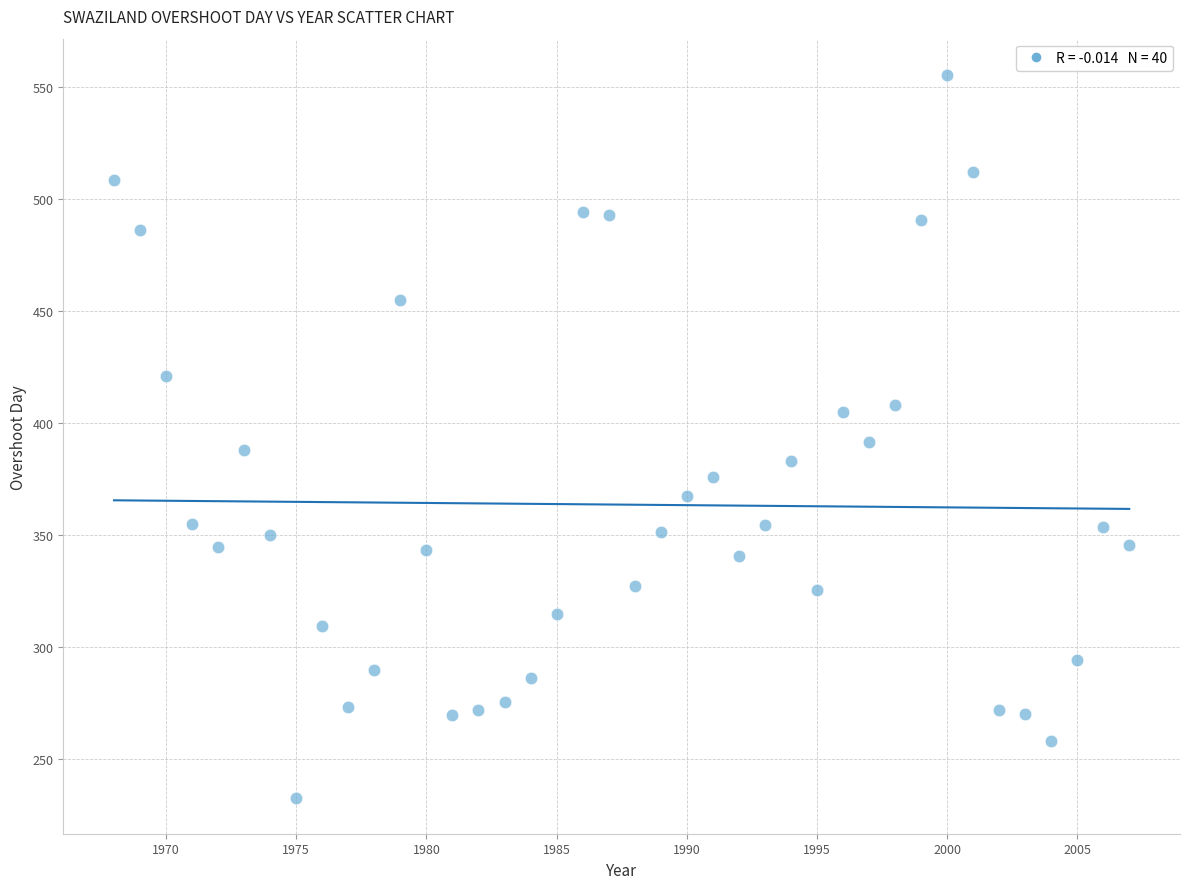

What is the range of X values (max minus min)?

39.0